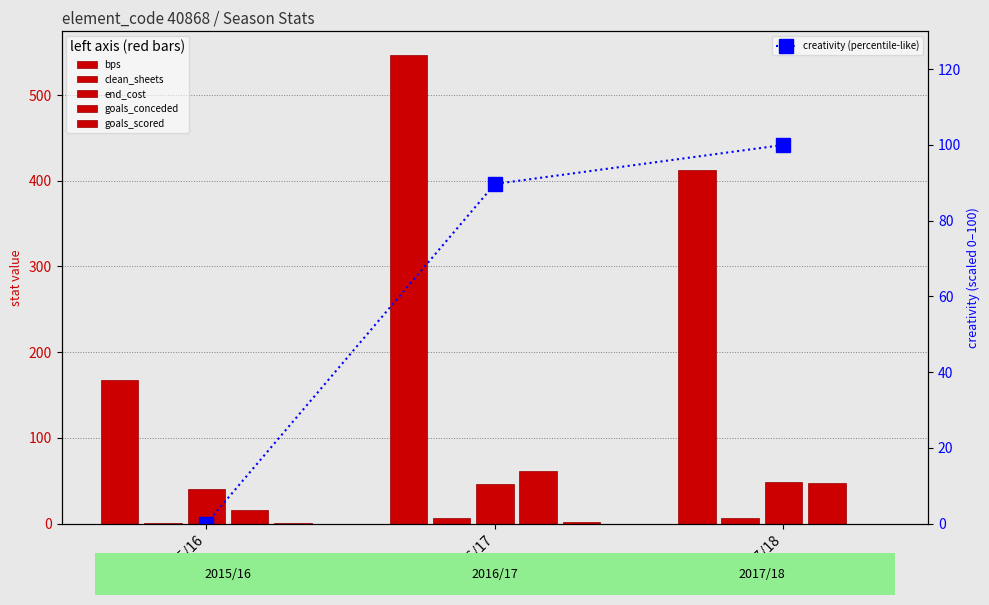

What is the minimum value for goals_conceded?

16.0